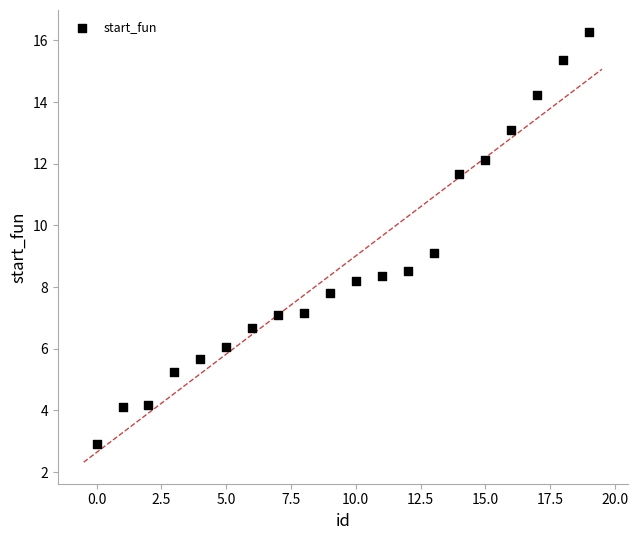

What is the range of X values (max minus min)?

19.0